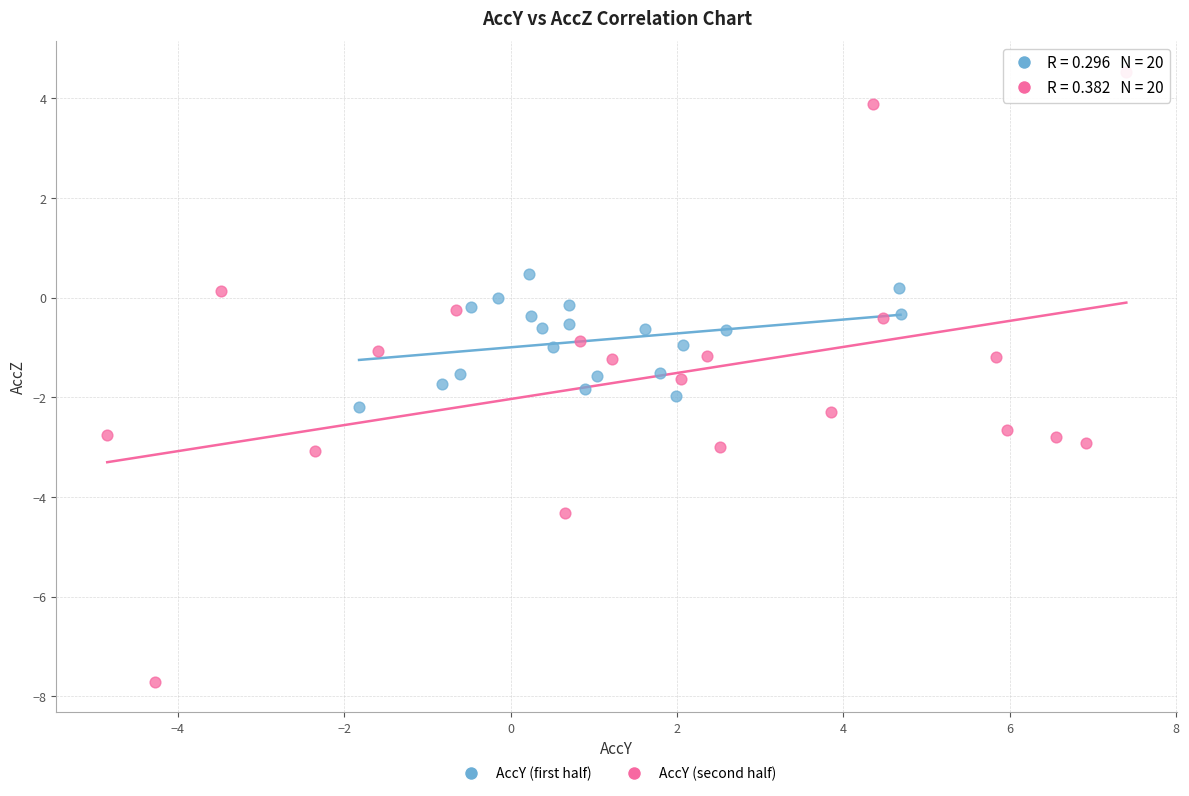

Which series reaches the maximum Y coordinate?

AccY (second half)